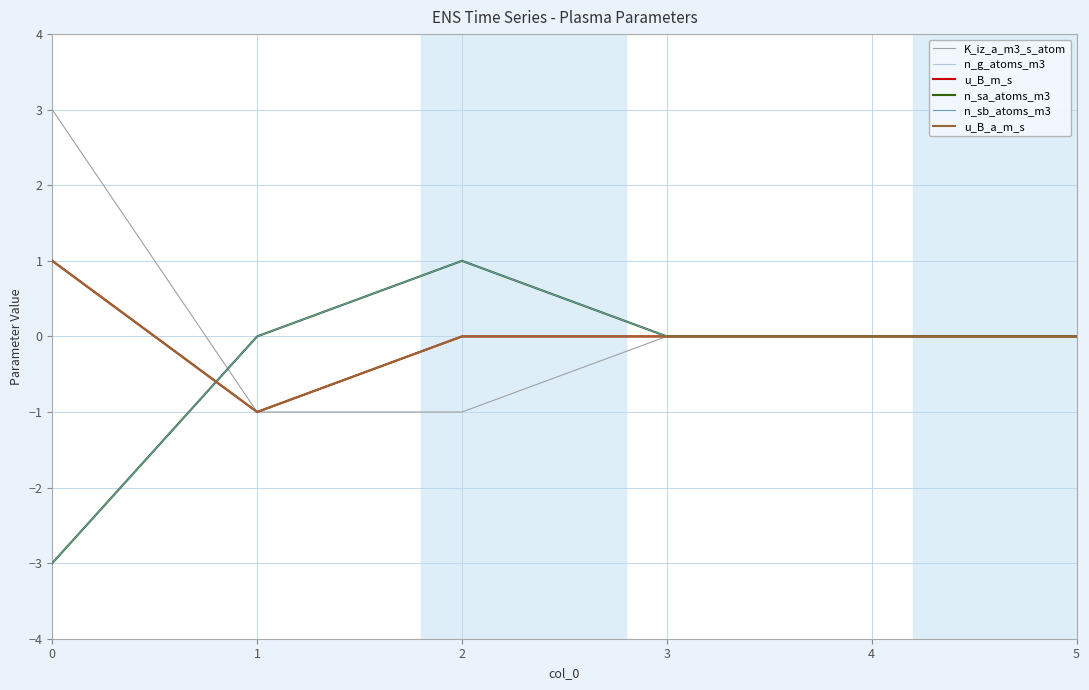

How many interior local peaks does the n_g_atoms_m3 series have?

1